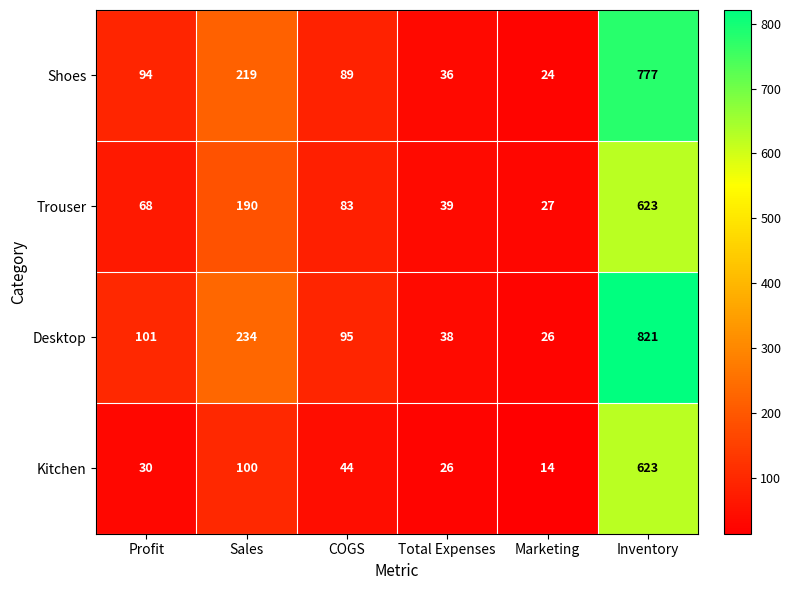

What value does the Kitchen series have at Marketing?

14